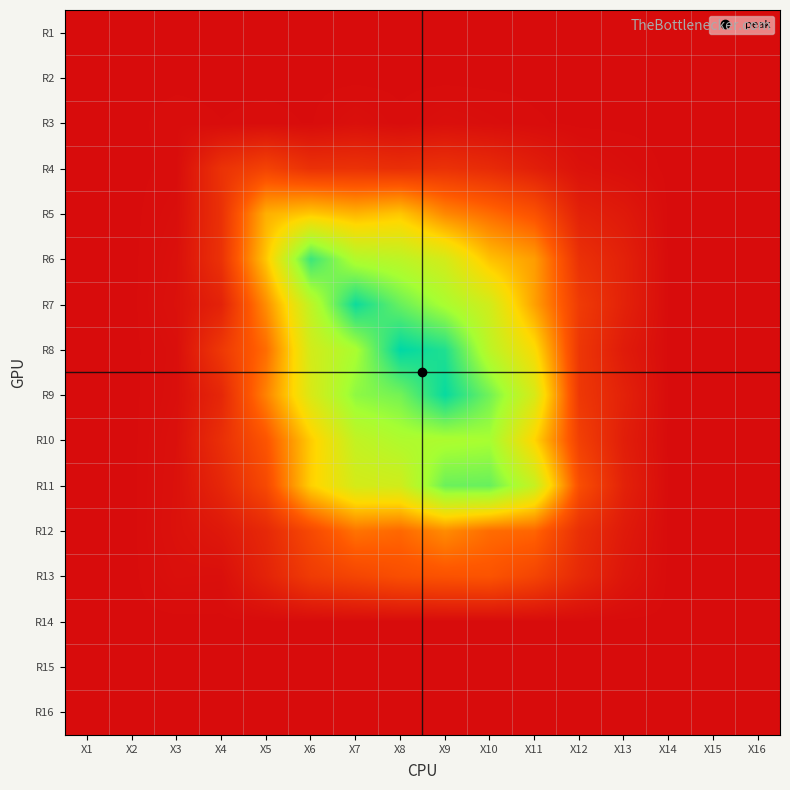

Which has a higher value, X11 or X13?

X11